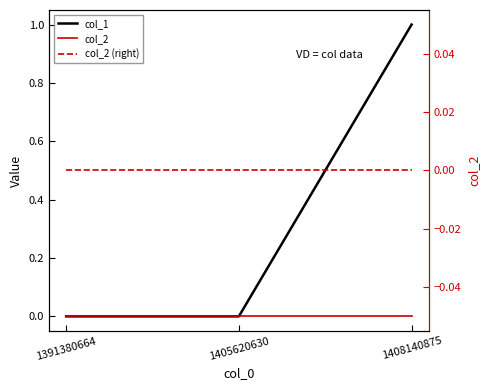

Rank the series by their maximum value, from lowest to highest.

col_2, col_2 (right), col_1